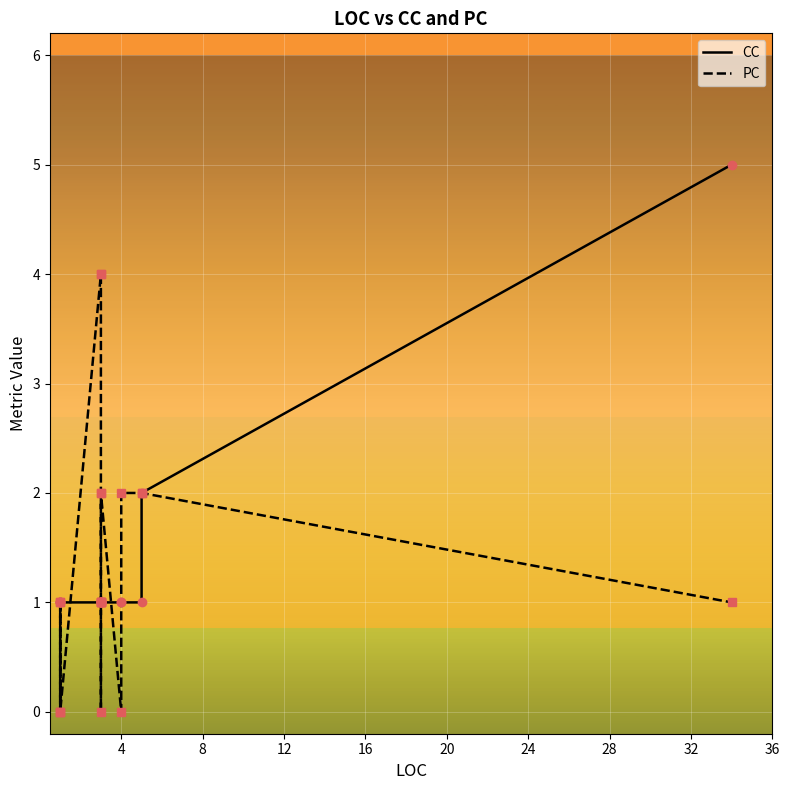

True or false: CC has more than 1 points higher than both neighbors.

False